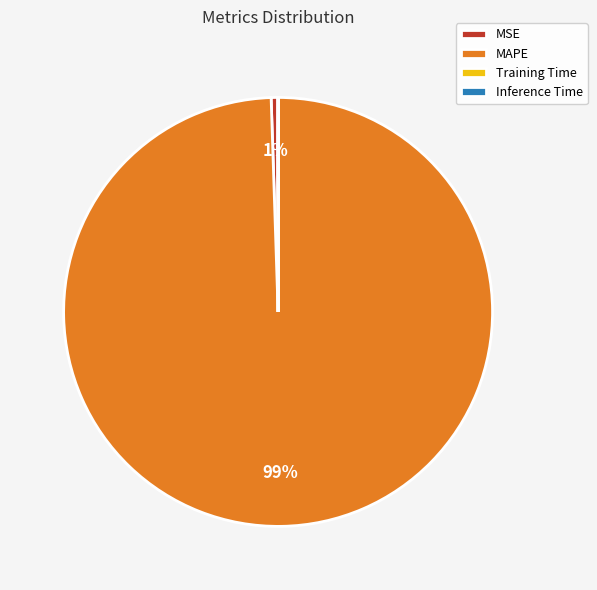

Is there any slice that represents more than half of the pie?

Yes